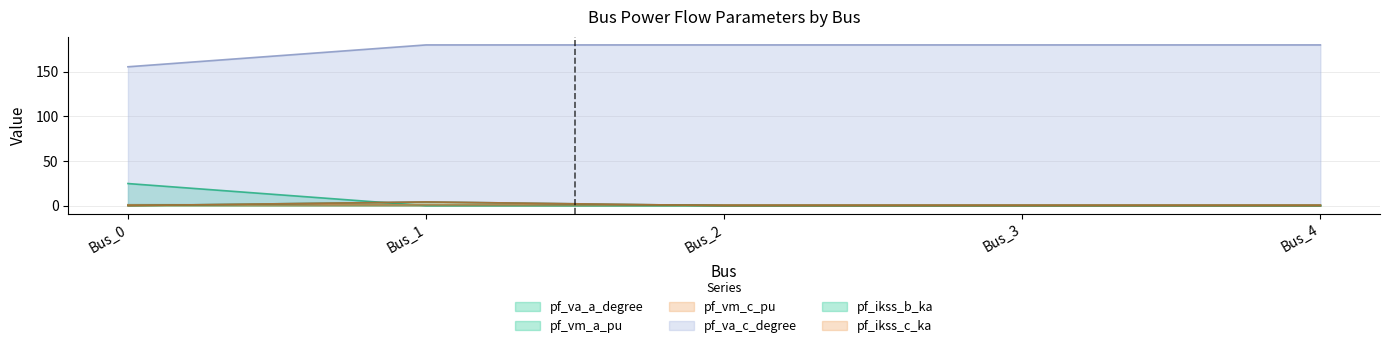

Count the pf_ikss_c_ka values in the range 0 to 1.

4